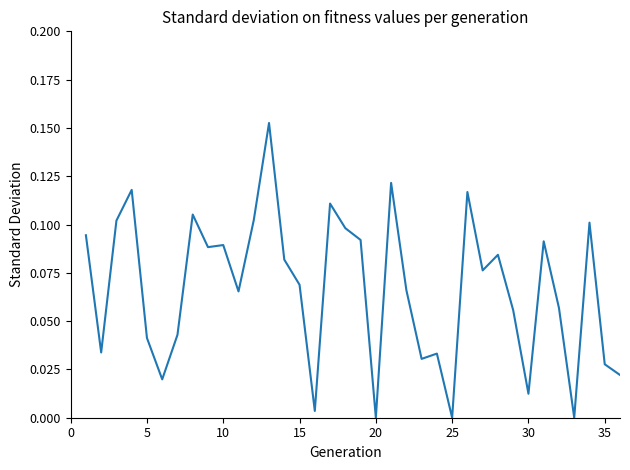

True or false: the data shows 0.0 at 20.

True